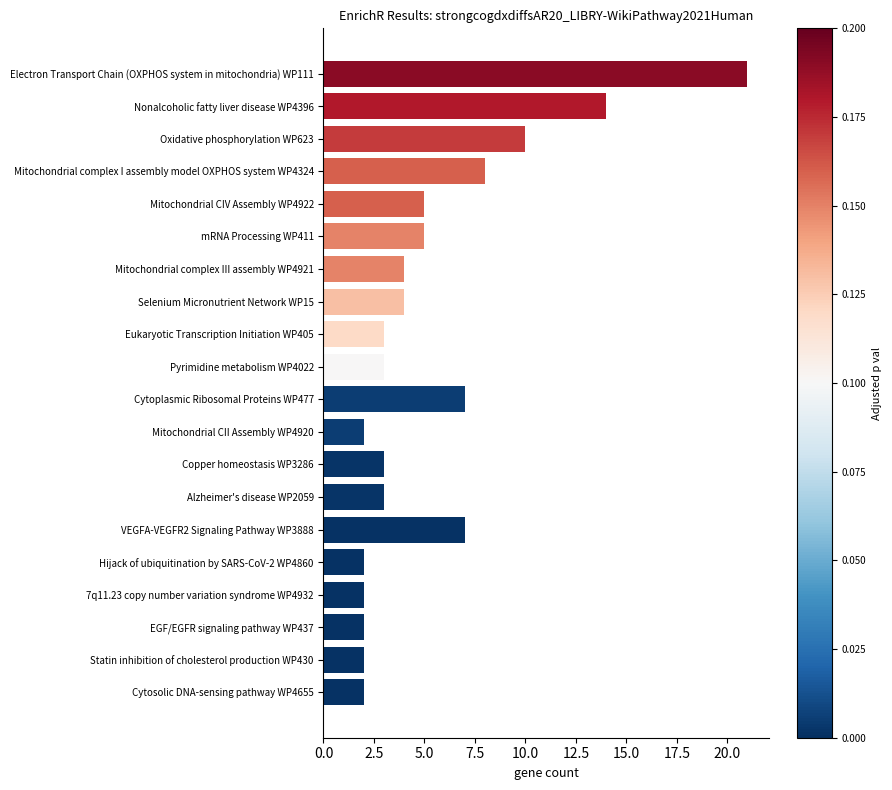

Between Selenium Micronutrient Network WP15 and Copper homeostasis WP3286, which is larger?

Selenium Micronutrient Network WP15